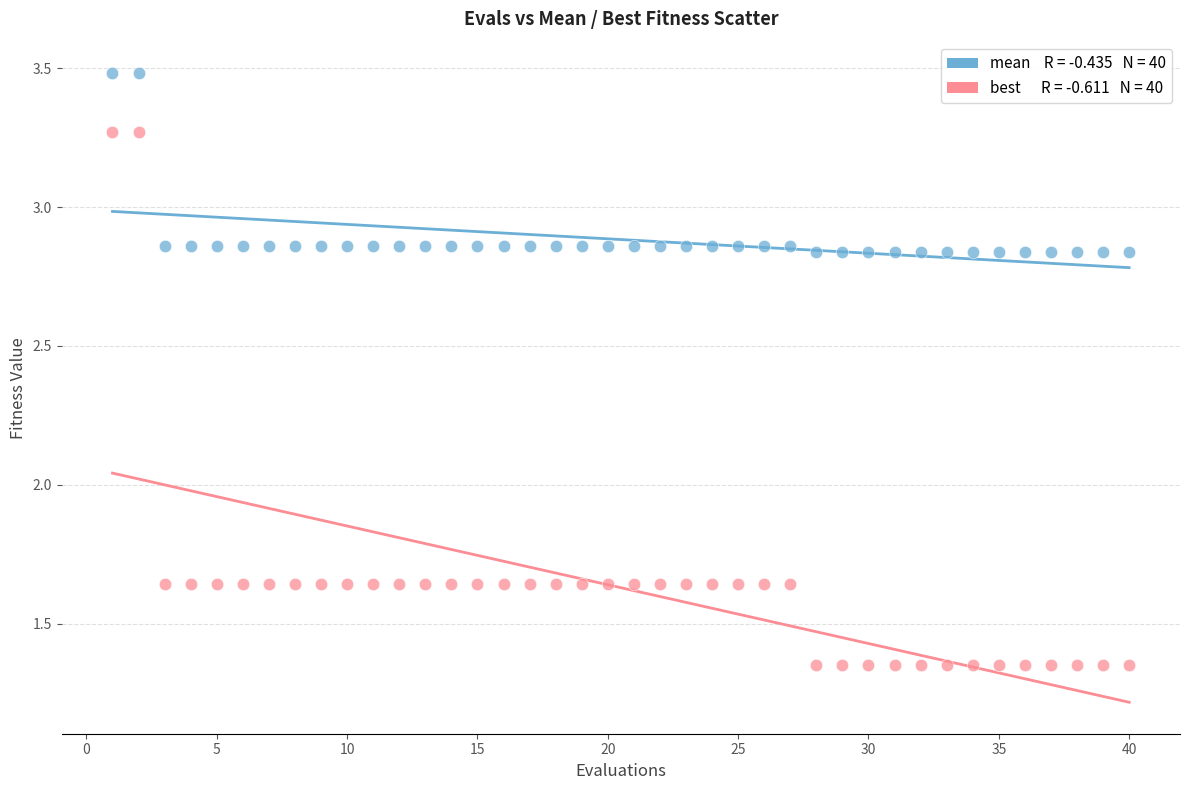

Across all data points, what is the range of X values (max minus min)?

39.0